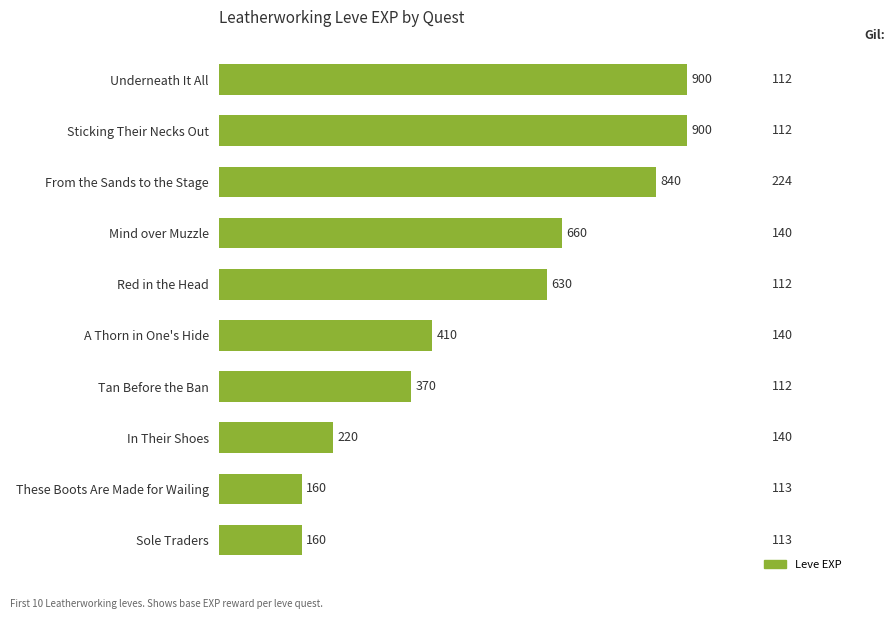

Reading top to bottom, what are all the values shown in this chart?

Underneath It All=900	Sticking Their Necks Out=900	From the Sands to the Stage=840	Mind over Muzzle=660	Red in the Head=630	A Thorn in One's Hide=410	Tan Before the Ban=370	In Their Shoes=220	These Boots Are Made for Wailing=160	Sole Traders=160